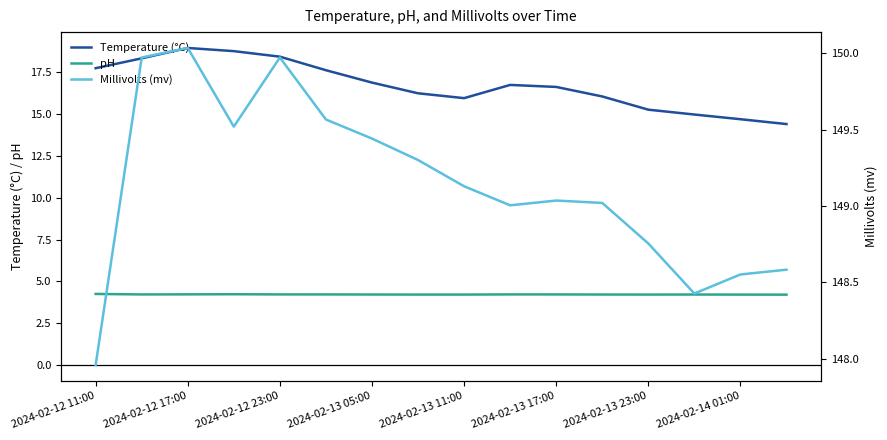

True or false: pH has more than 0 interior local peaks.

True